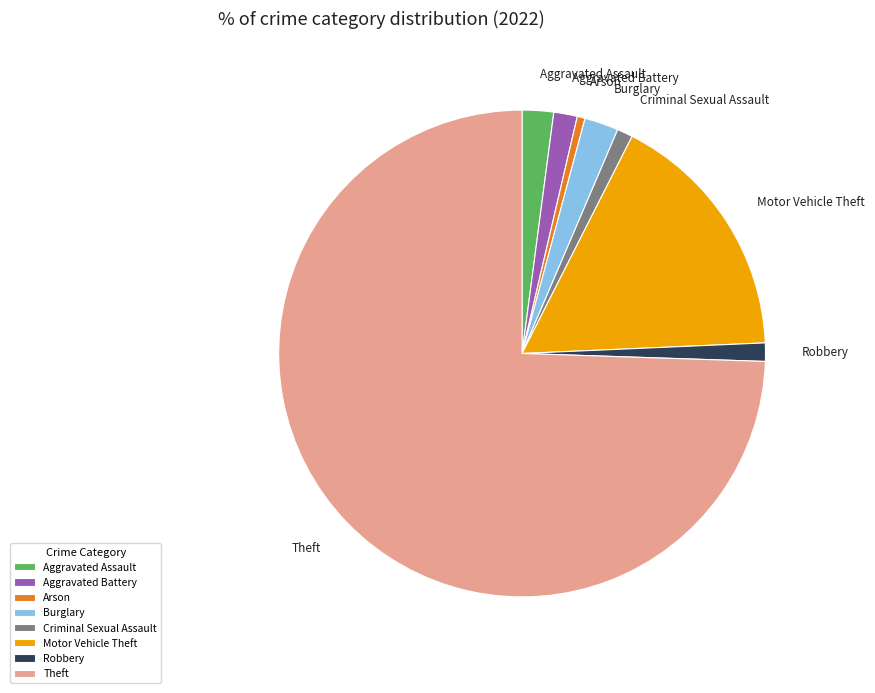

Does Theft account for over 50% of the chart?

Yes